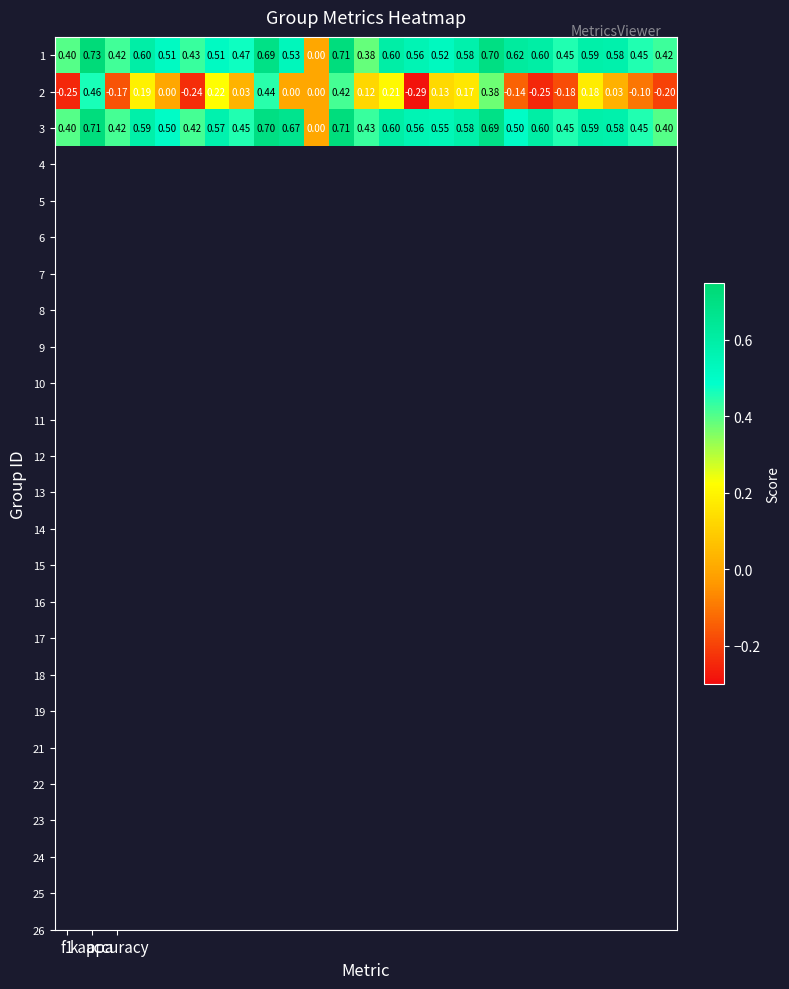

What is the minimum value shown in the chart?

-0.3